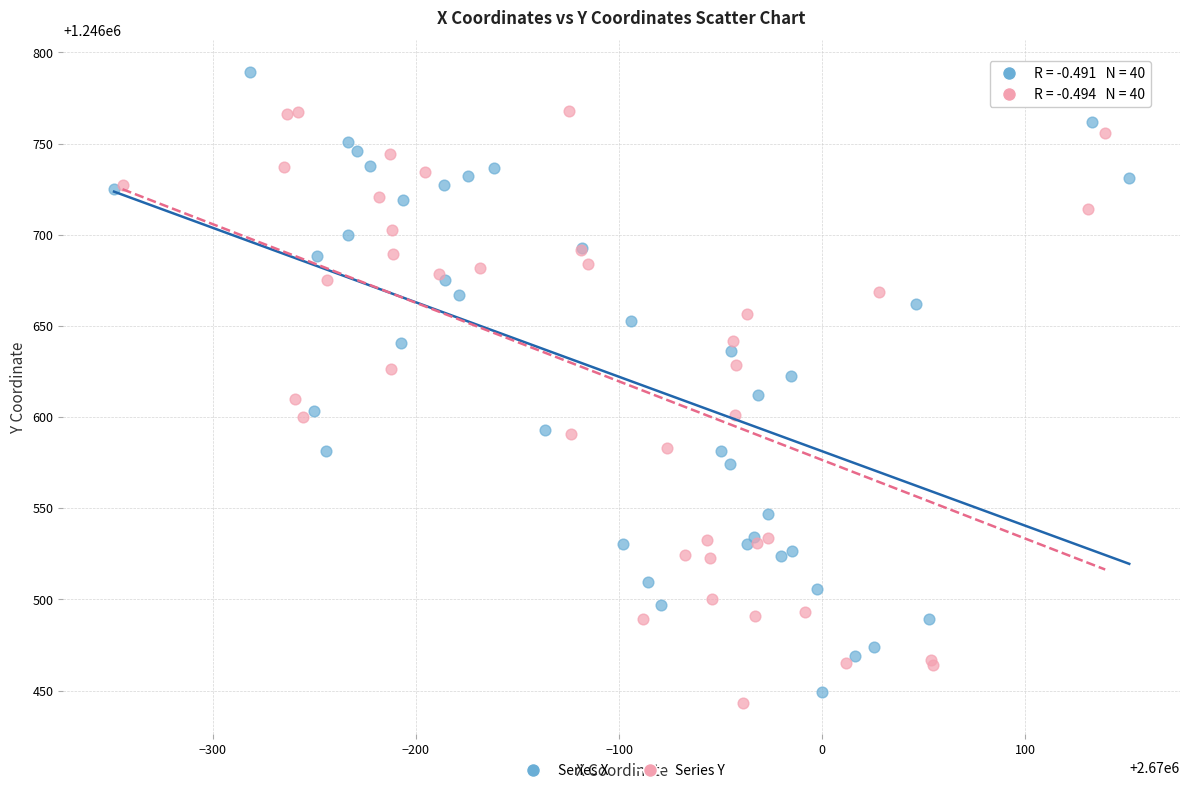

What are all the series names shown in the legend?

Series X, Series Y